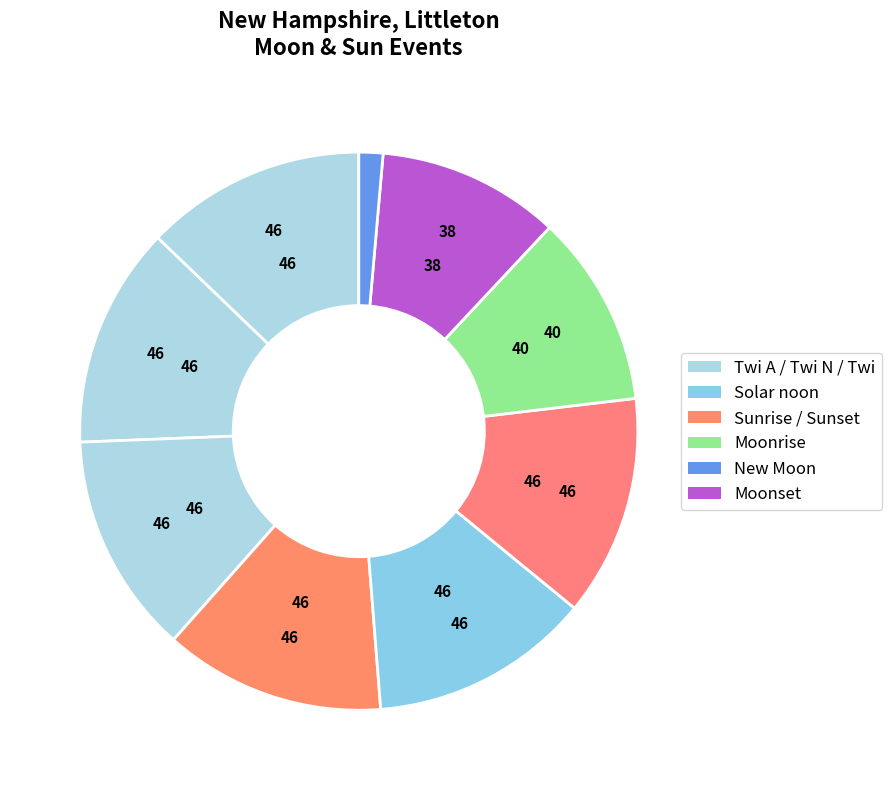

Which slice is the smallest?

New Moon